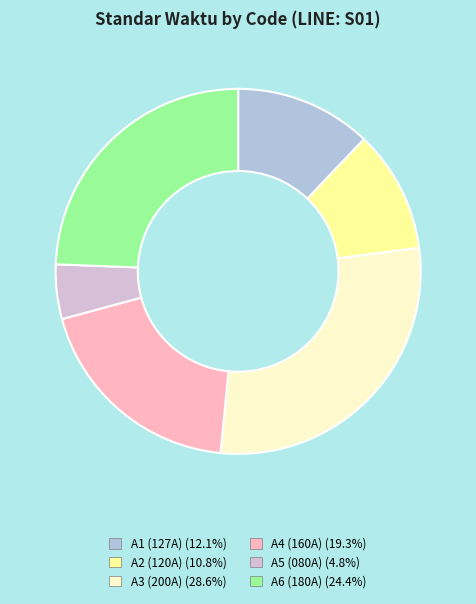

Does A3 (200A) (28.6%) account for over 50% of the chart?

No